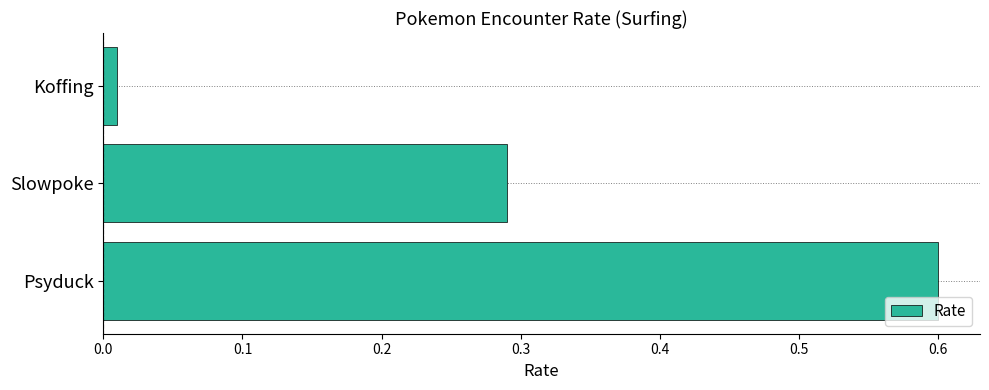

At which category does the chart reach its minimum across all series?

Koffing